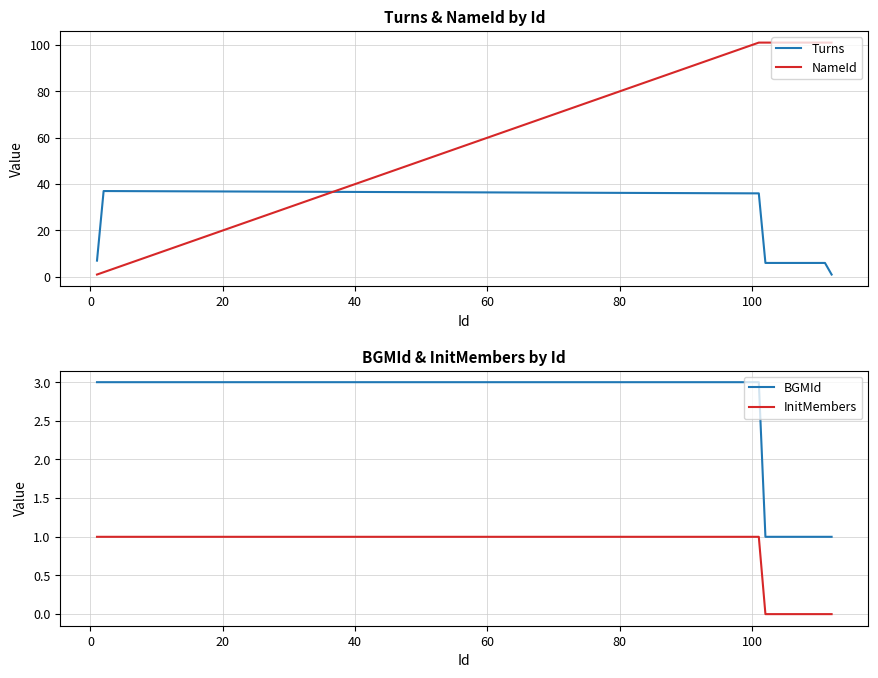

What is the maximum value shown in the chart?

101